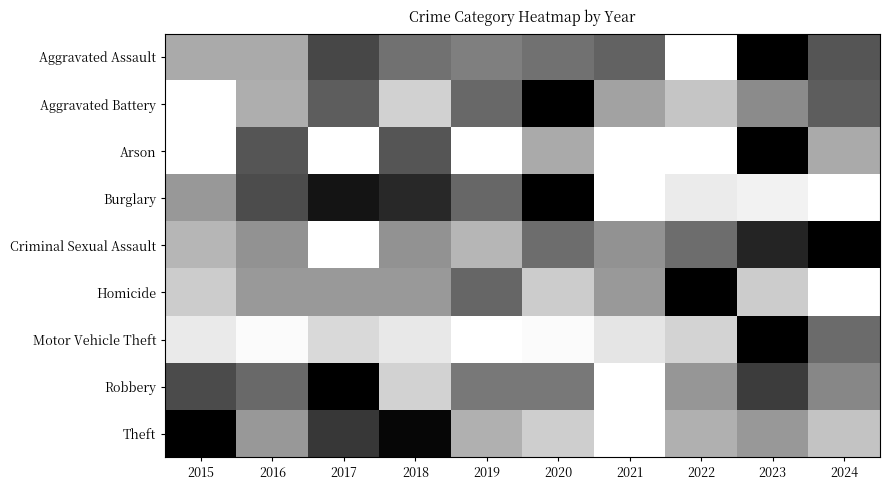

Which series has the widest spread of values?

Aggravated Assault